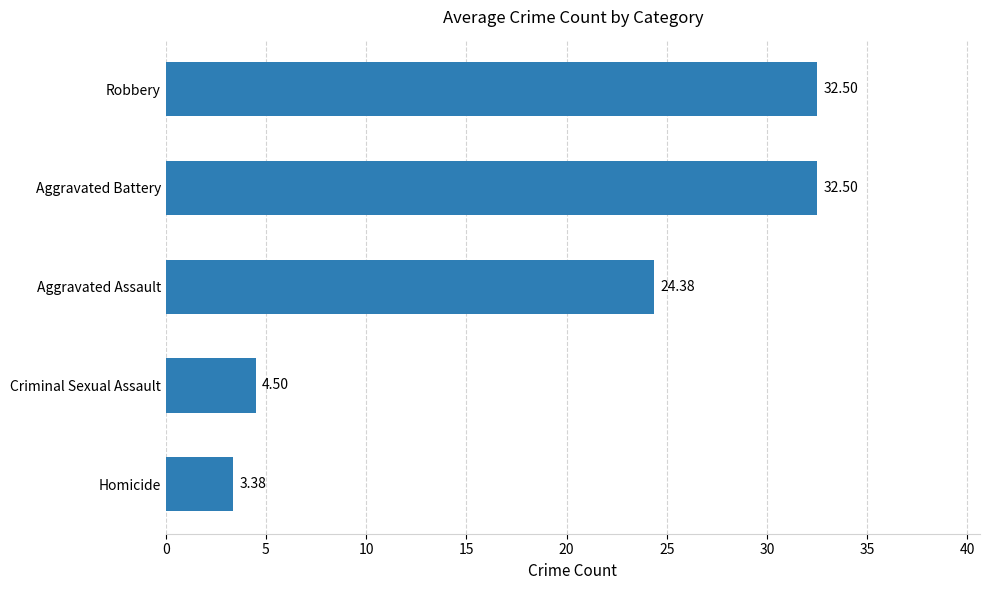

At which category does the chart reach its minimum across all series?

Homicide